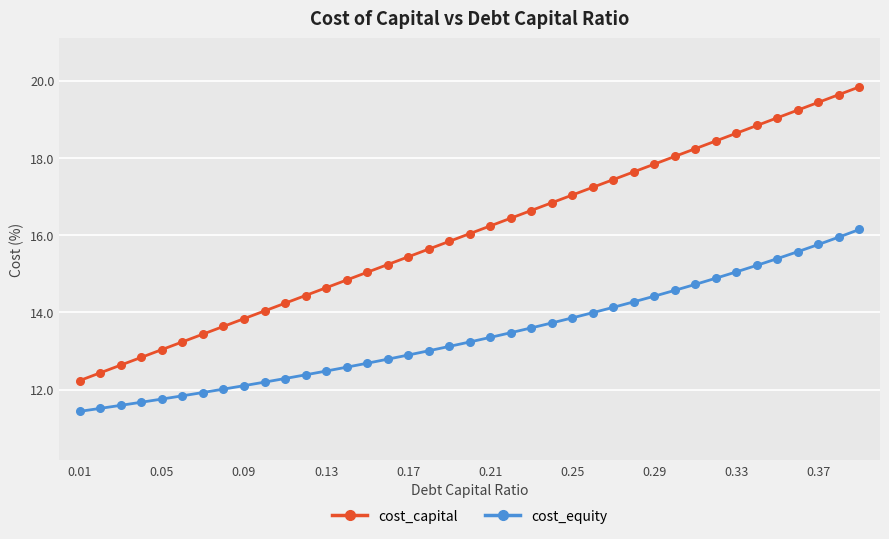

Which series has the largest range (max minus min)?

cost_capital